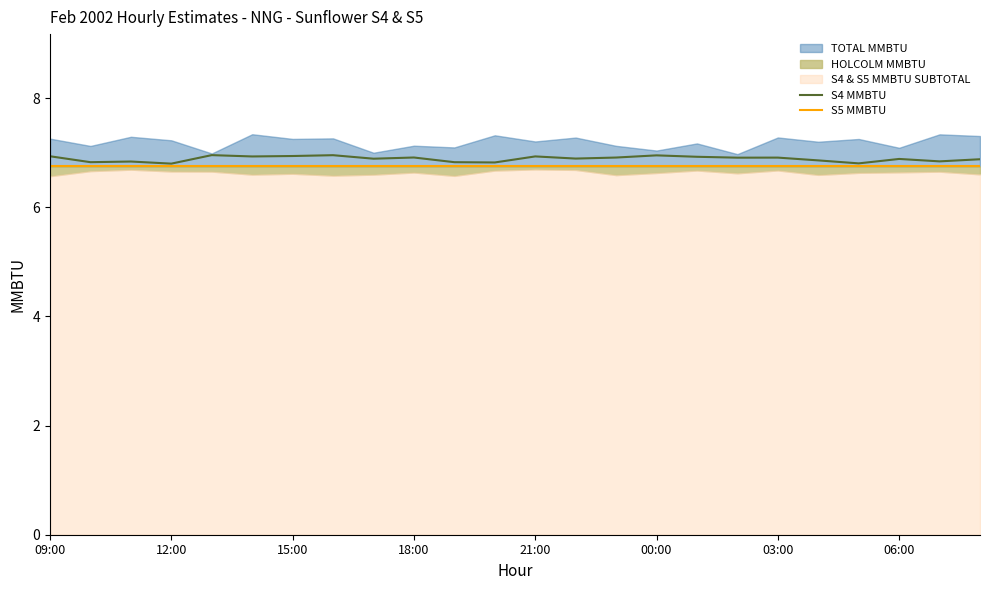

In S4 MMBTU, how many points are lower than both neighbors (excluding endpoints)?

9